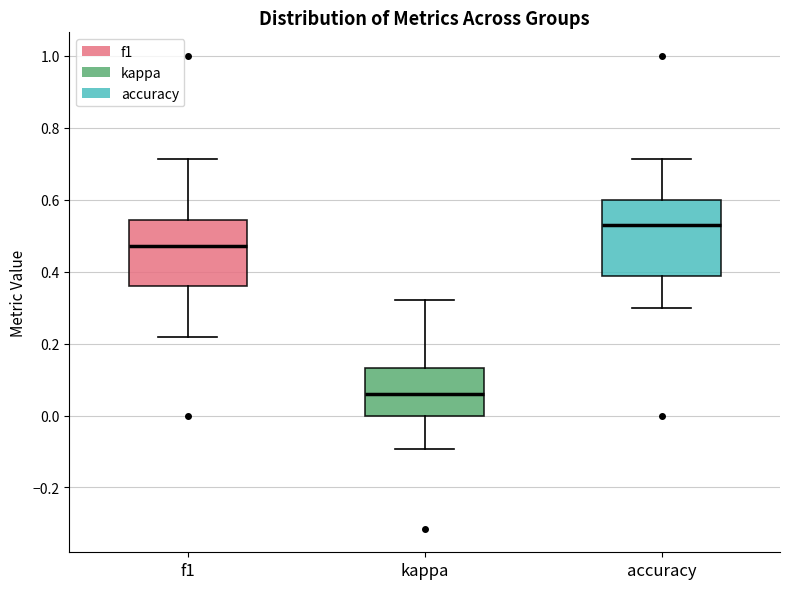

Reading left to right, transcribe this box plot: for each box, give where its median line is, the range the box spans, and where its two whiskers end, as read against the y-axis. The values are not printed on the chart, so give them approximately, as read against the axis.

f1: median 0.48, box 0.36 to 0.54, whiskers 0.22 to 0.72
kappa: median 0.06, box 0.00 to 0.14, whiskers -0.10 to 0.32
accuracy: median 0.52, box 0.38 to 0.60, whiskers 0.30 to 0.72